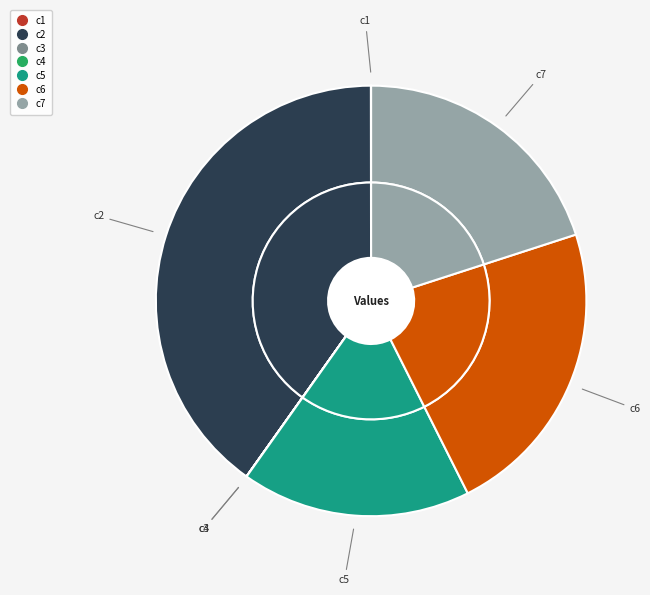

The c4 slice represents 0% of the pie. True or false?

True